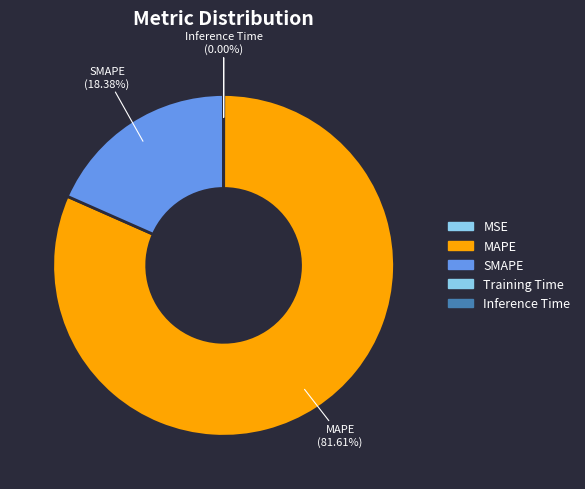

What percentage is the MAPE slice, to the nearest percent?

82%